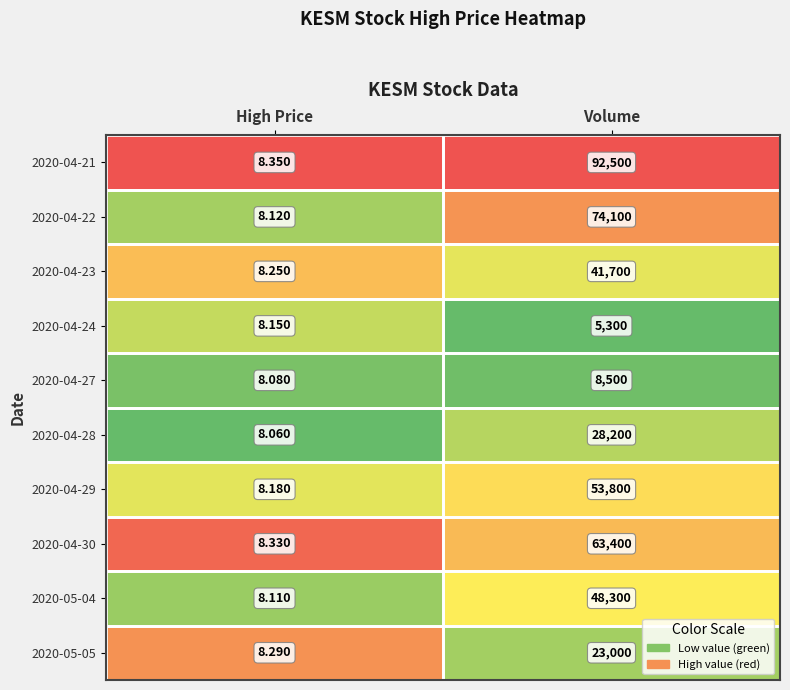

At which category is the sum across all series the highest?

Volume